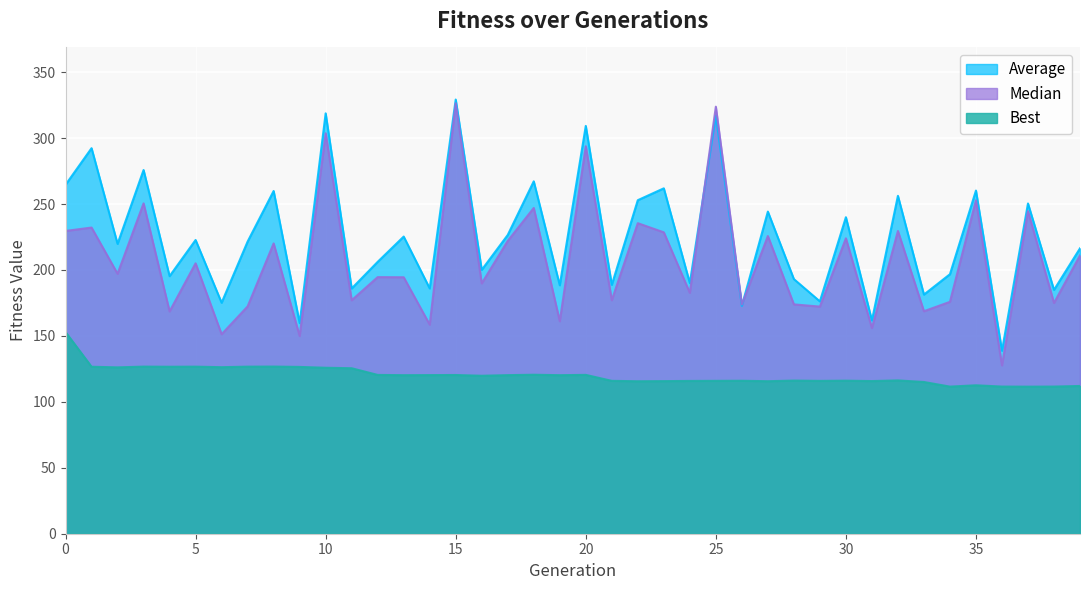

Reading right to left, transcribe all the data shown in this chart.

Average: 39=216.4	38=184.9	37=250.4	36=138.8	35=260.2	34=196.8	33=181.4	32=256.2	31=161.7	30=240.0	29=176.2	28=193.1	27=244.3	26=172.8	25=317.0	24=190.1	23=261.9	22=252.9	21=188.8	20=309.2	19=188.4	18=267.2	17=226.6	16=200.1	15=329.3	14=186.0	13=225.3	12=206.2	11=186.0	10=318.8	9=159.7	8=259.9	7=221.6	6=175.2	5=222.8	4=195.3	3=275.8	2=219.8	1=292.4	0=264.6
Median: 39=211.0	38=175.0	37=244.6	36=127.7	35=252.9	34=175.9	33=168.7	32=229.6	31=156.0	30=224.0	29=172.2	28=173.9	27=225.8	26=173.8	25=323.8	24=182.7	23=228.6	22=235.5	21=177.1	20=293.8	19=161.1	18=247.0	17=222.1	16=189.8	15=326.5	14=158.6	13=194.5	12=194.6	11=177.0	10=303.7	9=149.9	8=220.2	7=172.4	6=151.3	5=205.1	4=168.6	3=250.5	2=197.1	1=232.2	0=229.6
Best: 39=112.1	38=111.6	37=111.5	36=111.6	35=112.6	34=111.6	33=115.1	32=116.3	31=115.8	30=116.1	29=115.9	28=116.1	27=115.7	26=116.0	25=115.9	24=115.9	23=115.7	22=115.6	21=115.9	20=120.5	19=120.2	18=120.6	17=120.3	16=119.8	15=120.4	14=120.3	13=120.2	12=120.4	11=125.5	10=125.9	9=126.5	8=126.8	7=126.7	6=126.3	5=126.7	4=126.6	3=126.7	2=126.2	1=126.6	0=153.0